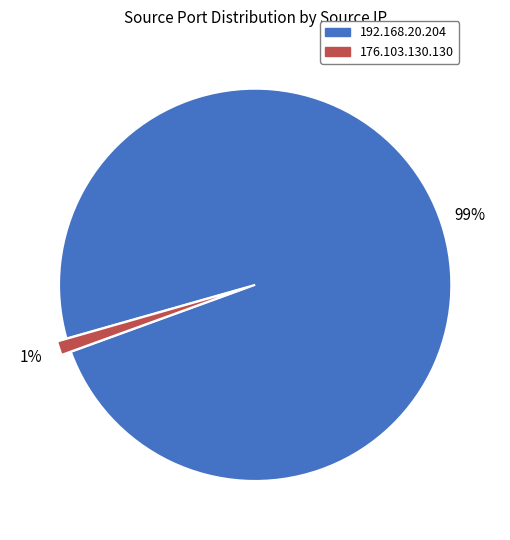

Which slice is the largest?

192.168.20.204